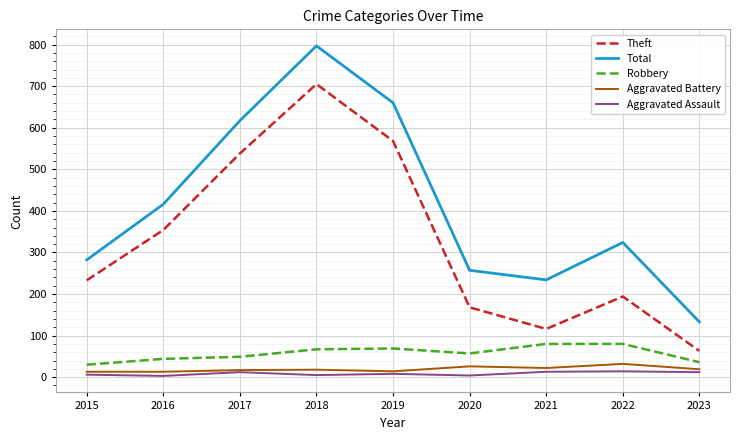

True or false: Aggravated Battery has a value of 18 at 2018.

True